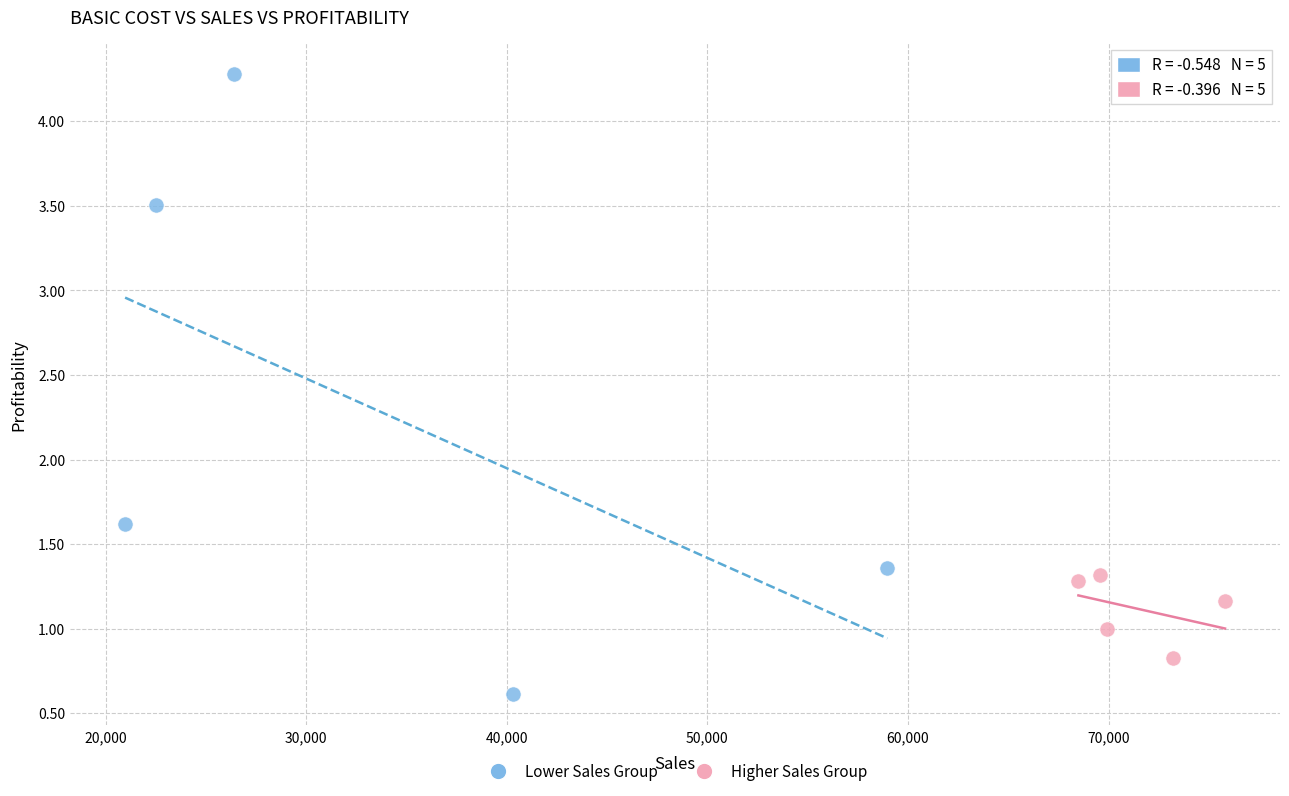

Which series reaches the minimum Y coordinate?

Lower Sales Group